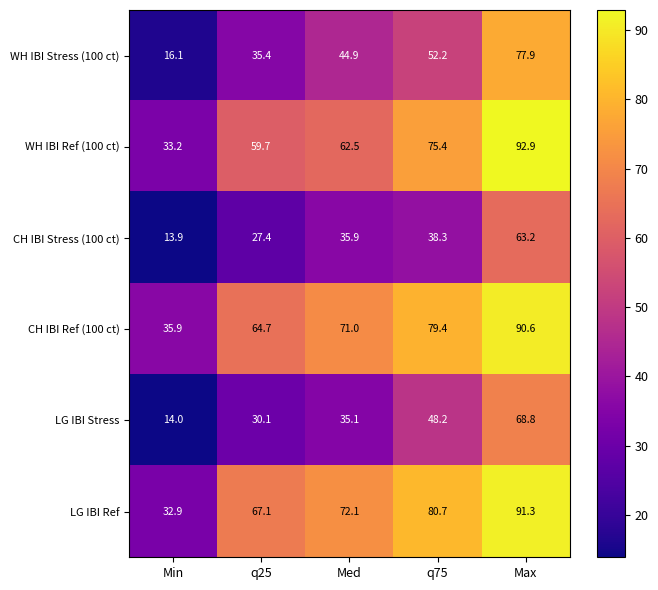

Reading left to right, what are all the values shown in this chart?

WH IBI Stress (100 ct): Min=16.1	q25=35.4	Med=44.9	q75=52.2	Max=77.9
WH IBI Ref (100 ct): Min=33.2	q25=59.7	Med=62.5	q75=75.4	Max=92.9
CH IBI Stress (100 ct): Min=13.9	q25=27.4	Med=35.9	q75=38.3	Max=63.2
CH IBI Ref (100 ct): Min=35.9	q25=64.7	Med=71.0	q75=79.4	Max=90.6
LG IBI Stress: Min=14.0	q25=30.1	Med=35.1	q75=48.2	Max=68.8
LG IBI Ref: Min=32.9	q25=67.1	Med=72.1	q75=80.7	Max=91.3